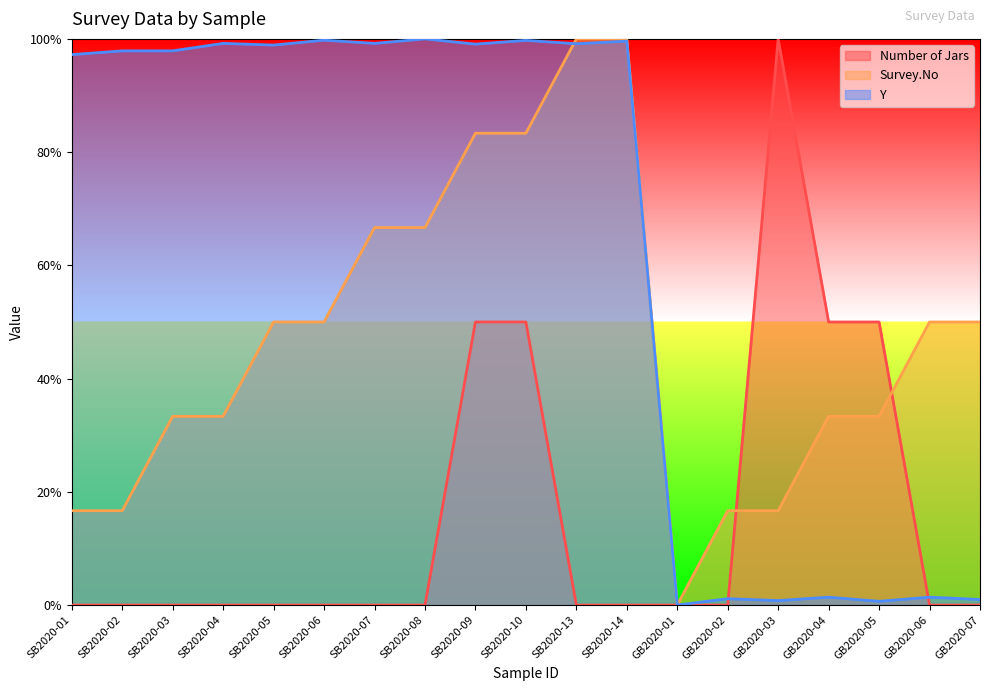

How many intersections are there between Survey.No and Y?

1